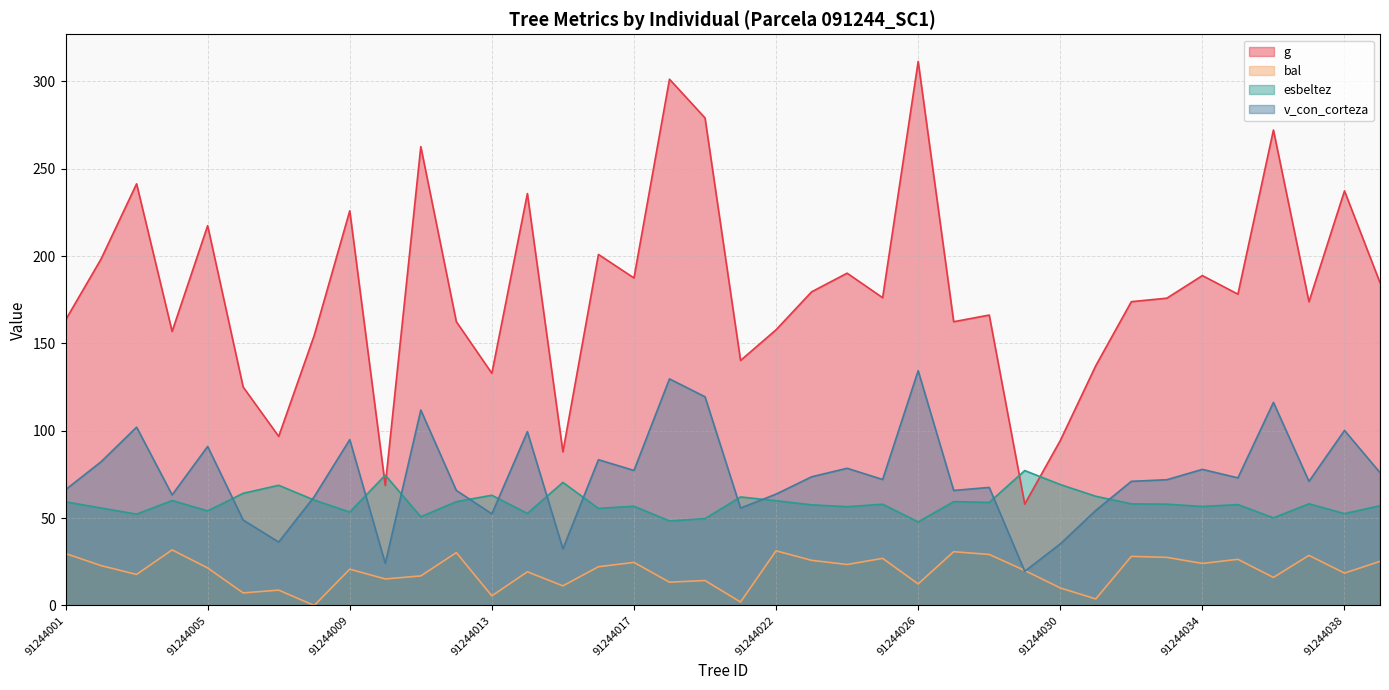

How many interior local valleys does the v_con_corteza series have?

12